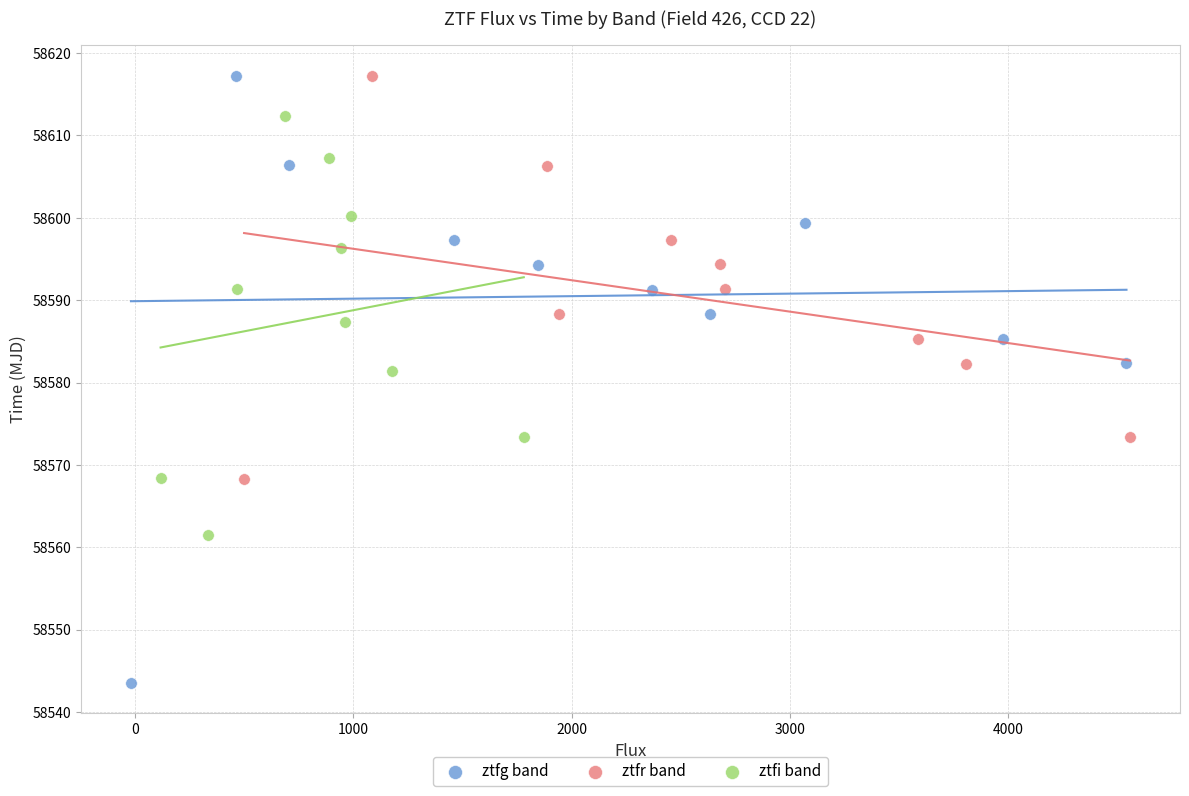

Which series has the largest Y range (max minus min)?

ztfg band